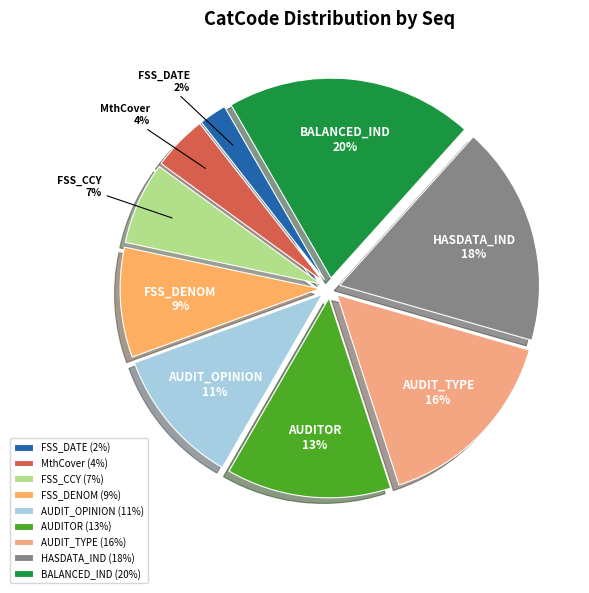

Does any single category account for the majority?

No